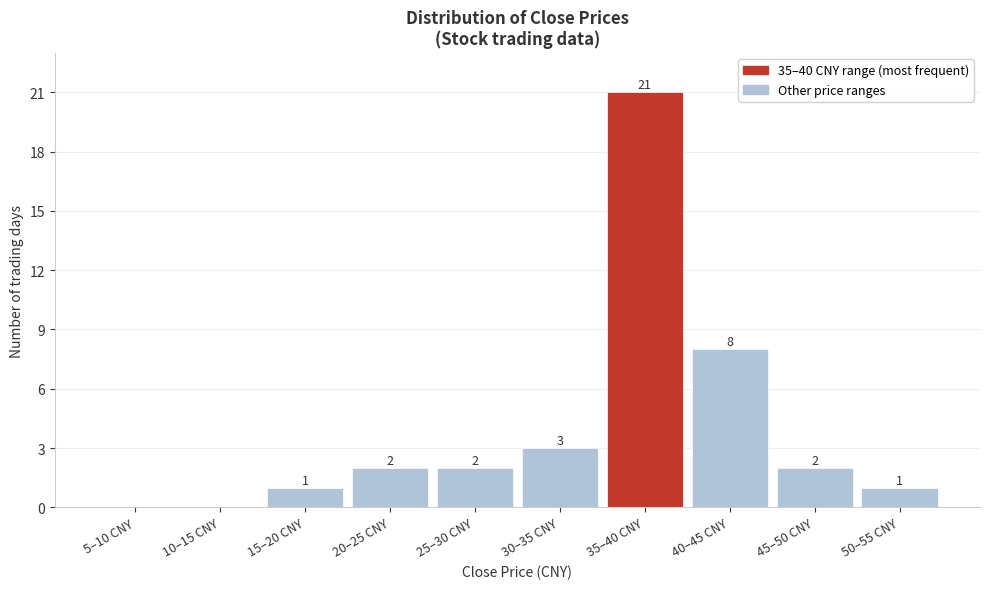

At which label is the value closest to 10?

40–45 CNY